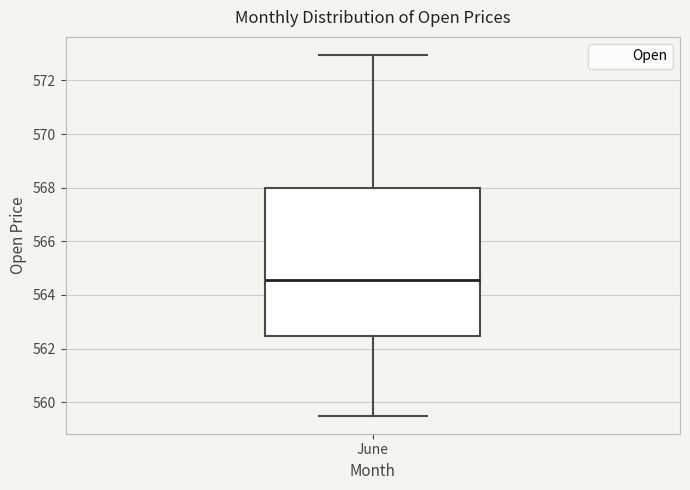

Read this box plot against the y-axis: the position of the median line, the range covered by the box, and the ends of both whiskers. The values are not printed on the chart, so give them approximately, as read against the axis.

median 564.6, box 562.4 to 568.0, whiskers 559.6 to 573.0